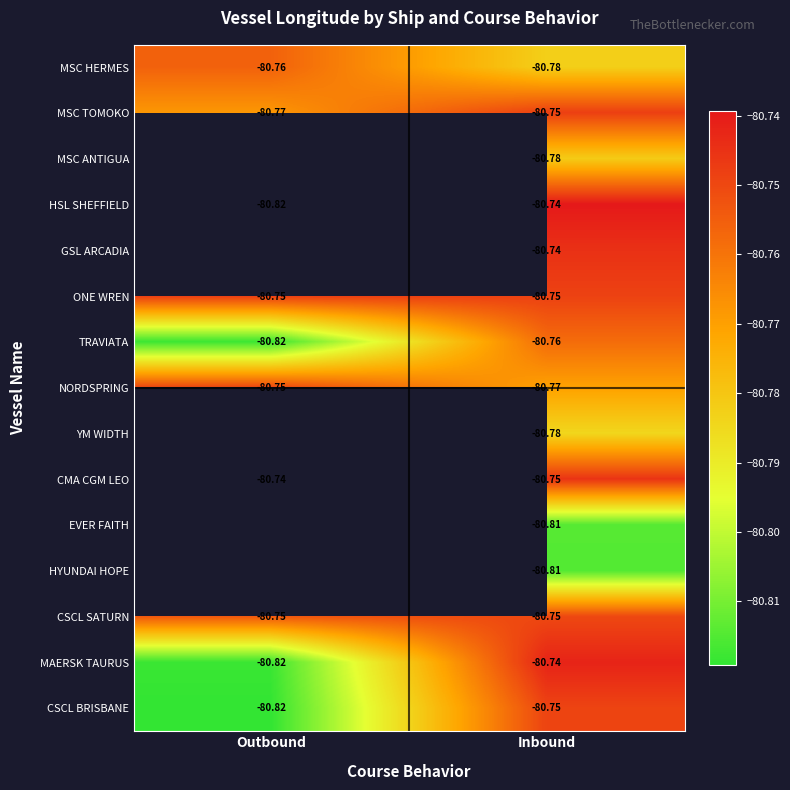

At which label does MAERSK TAURUS reach its minimum?

Outbound